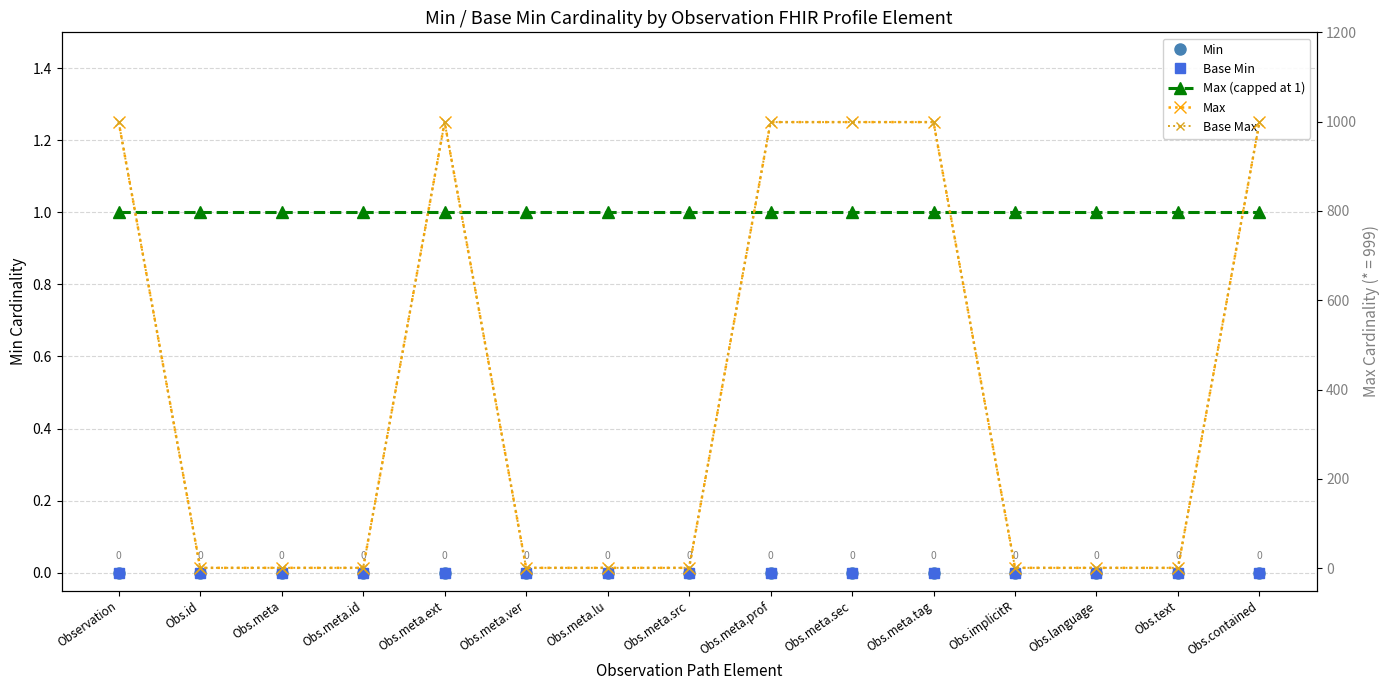

Is the value of Base Max at Obs.contained greater than the value of Base Min at Obs.text?

Yes